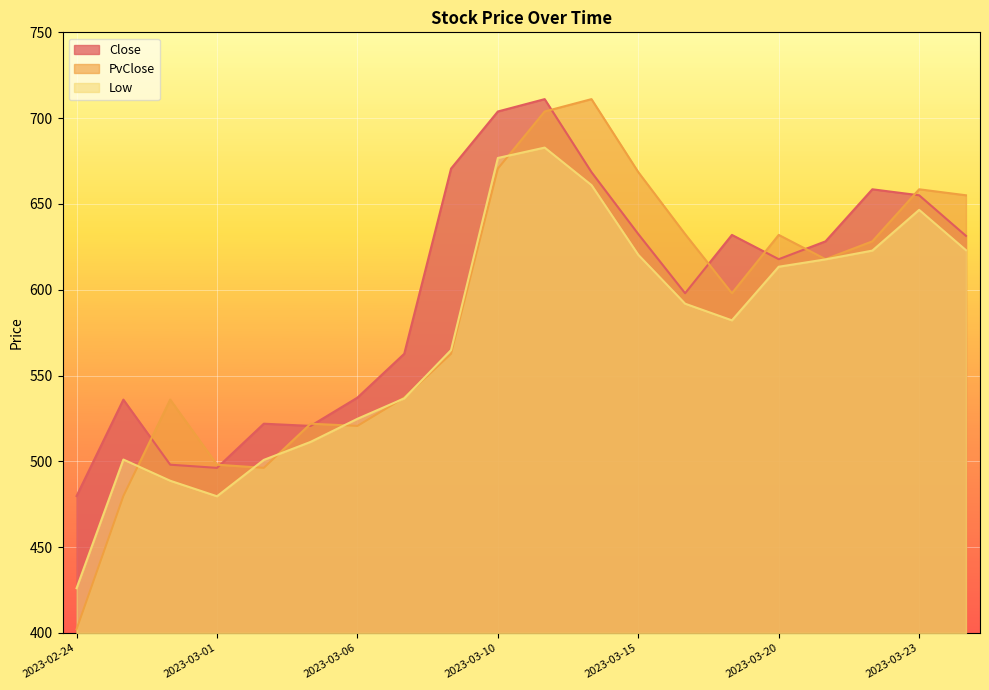

At which label is PvClose closest to 556?

2023-03-09